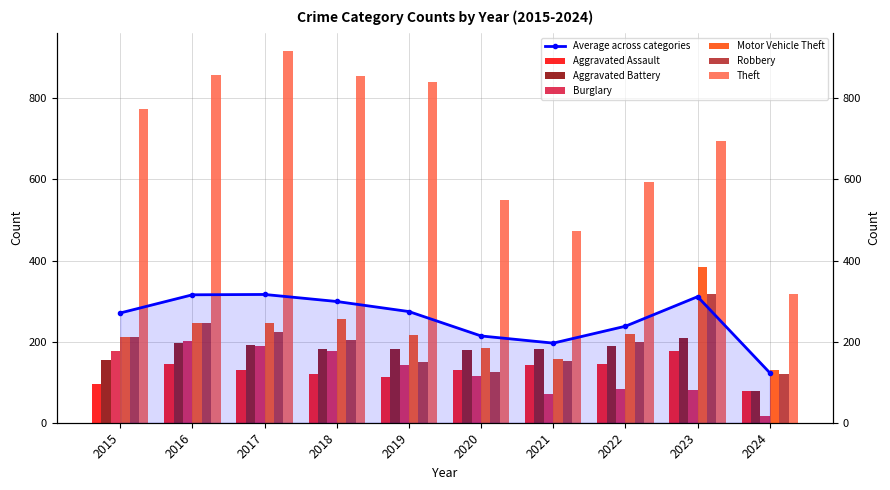

List the series in order of their peak value, lowest first.

Aggravated Assault, Burglary, Aggravated Battery, Robbery, Motor Vehicle Theft, Theft